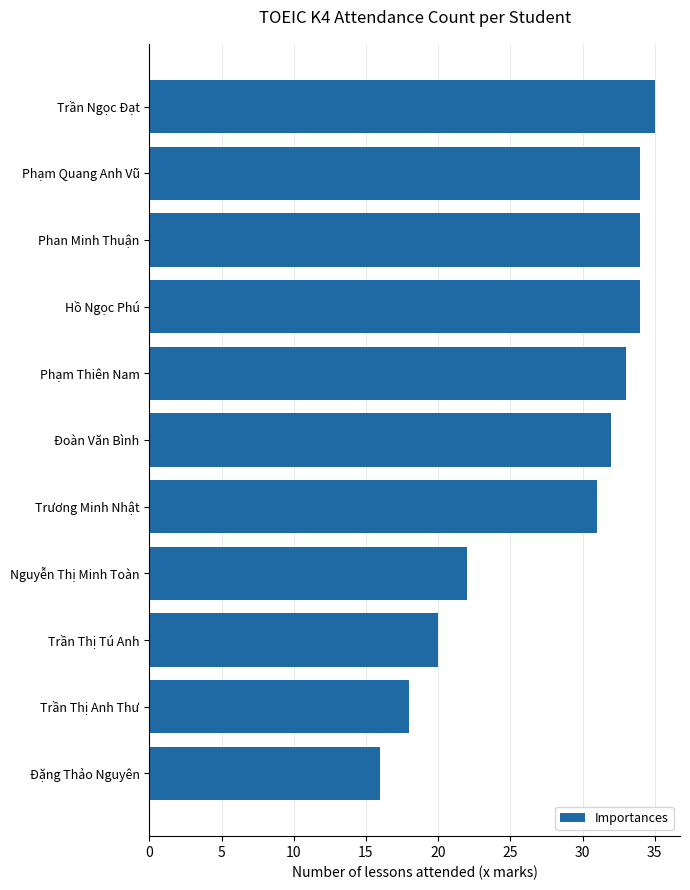

Are the bars horizontal?

Yes